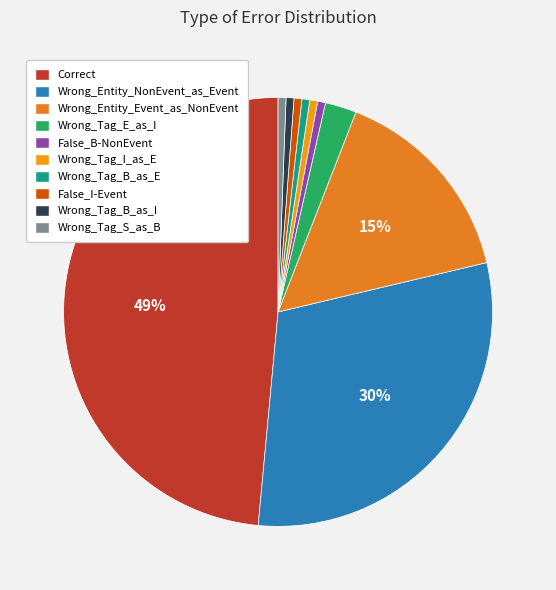

Is the sum of False_B-NonEvent and Wrong_Entity_Event_as_NonEvent greater than half?

No